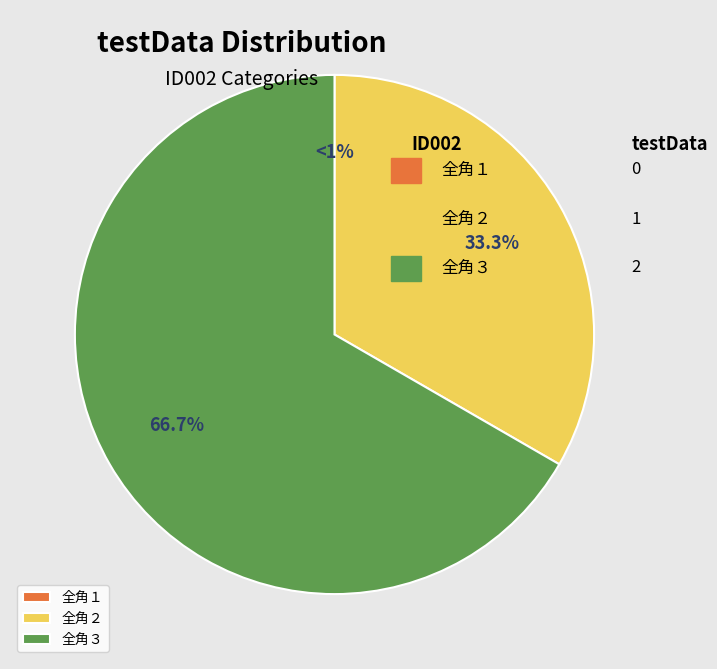

How many slices are in this pie chart?

3